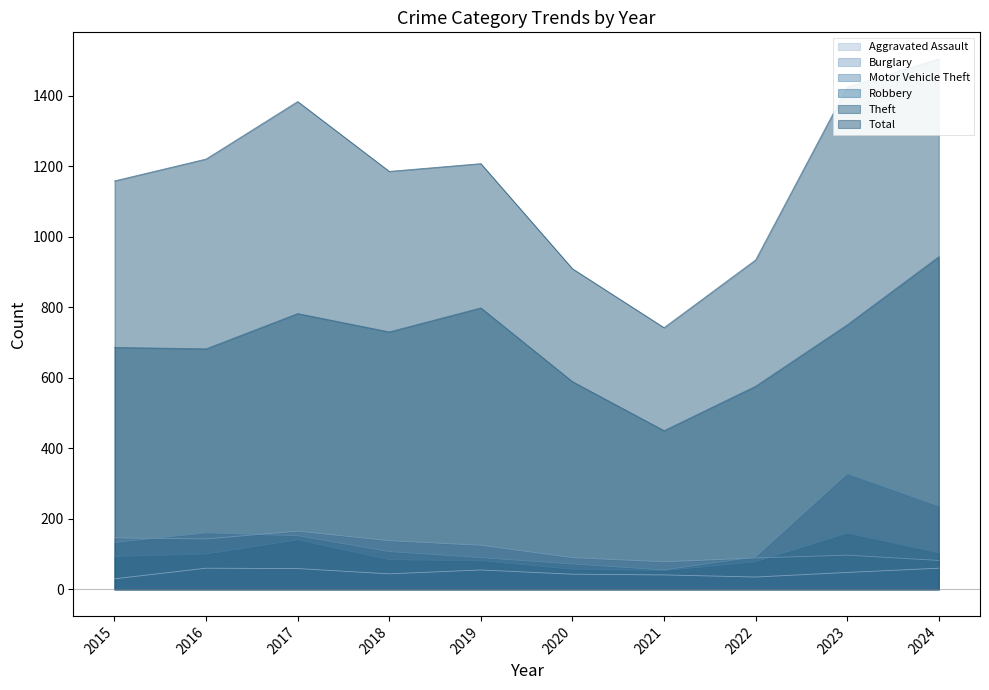

True or false: Burglary has a value of 165 at 2017.

True